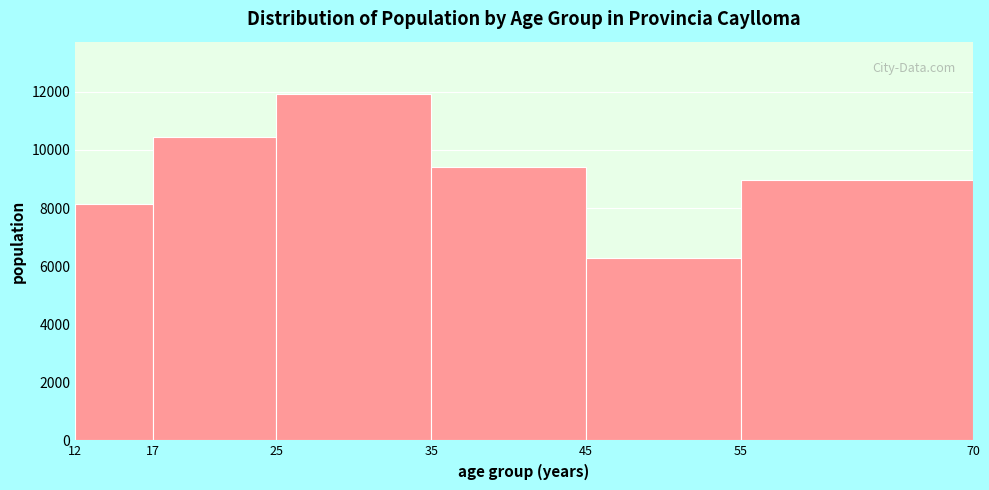

Over which range of the x-axis is the bar tallest?

25 to 35